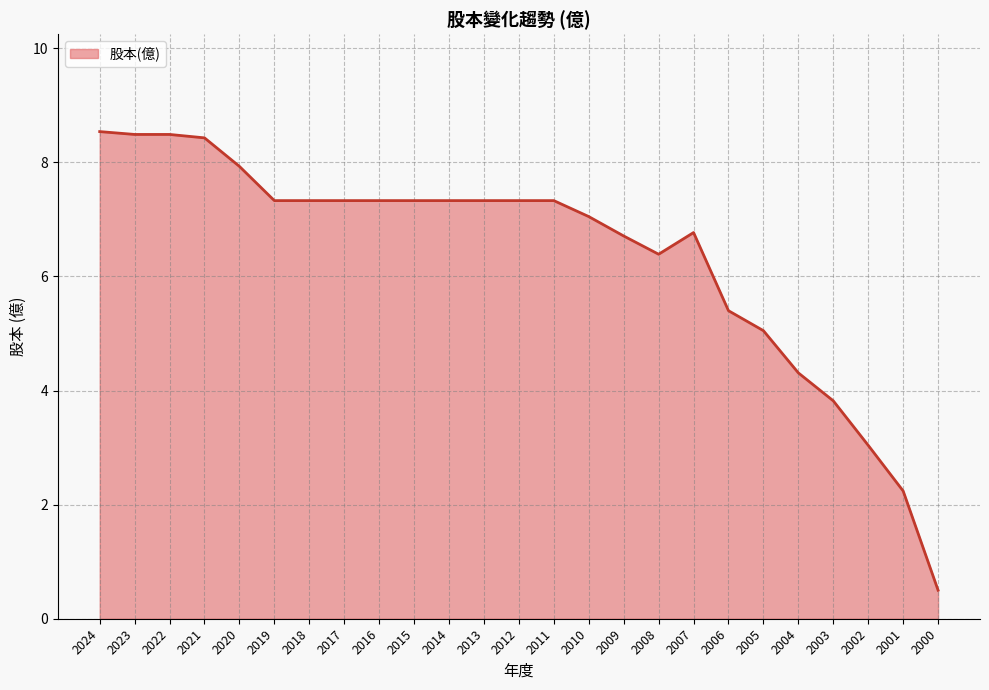

What is the change in value from 2023 to 2019?

-1.2